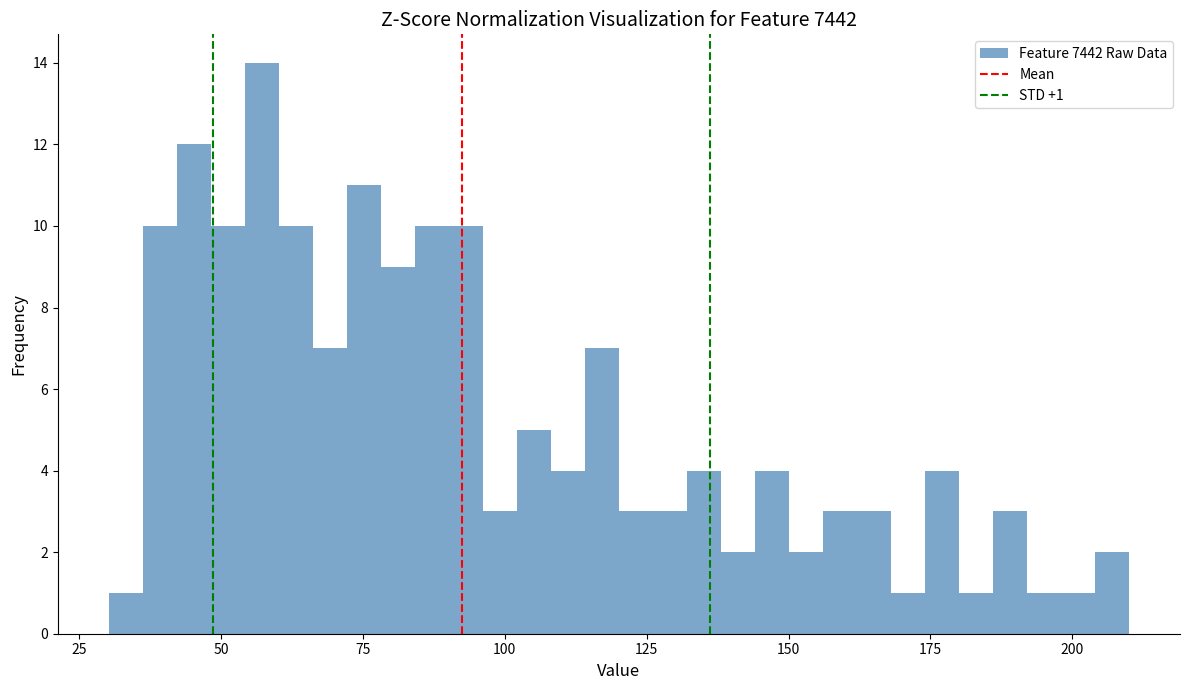

Around what value on the x-axis is the tallest bar? Give the approximate position of its centre, as read against the axis.

55